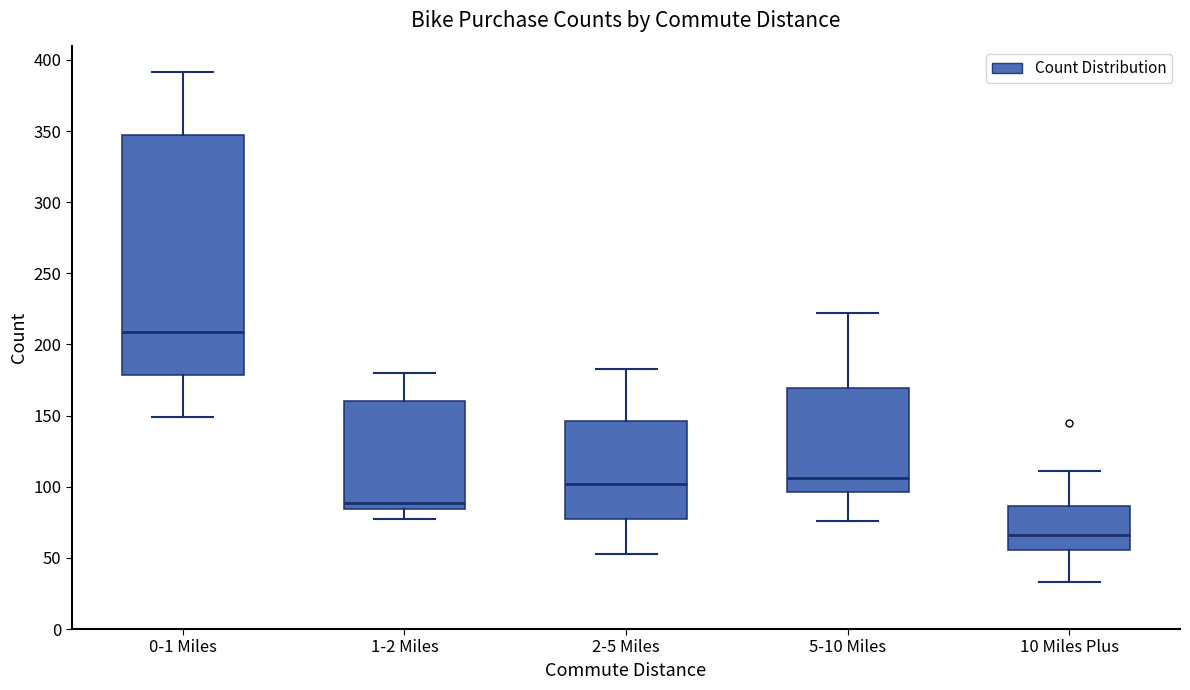

Which box has the highest median line?

0-1 Miles